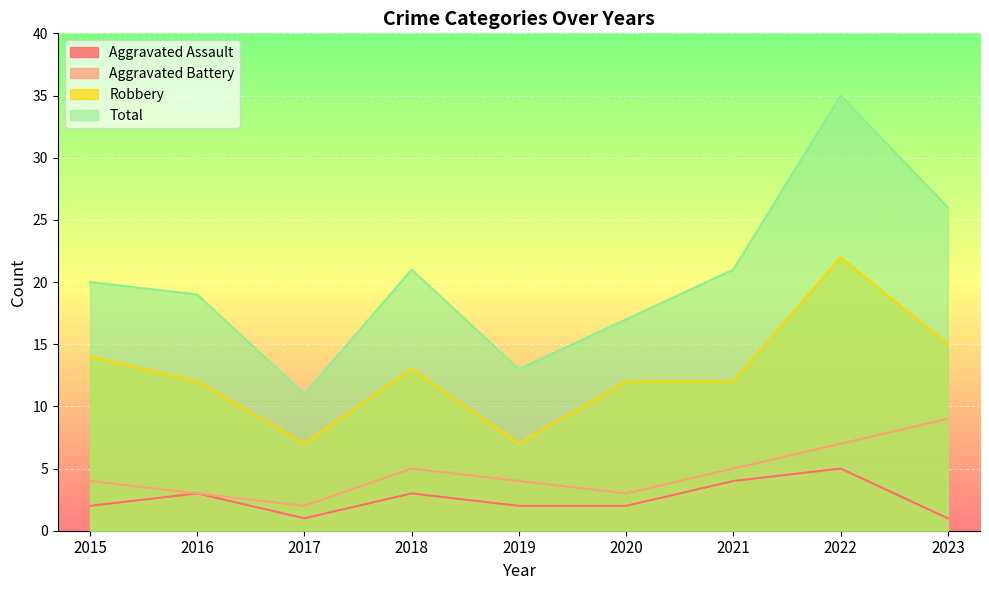

The value of Total at 2016 is 31. True or false?

False